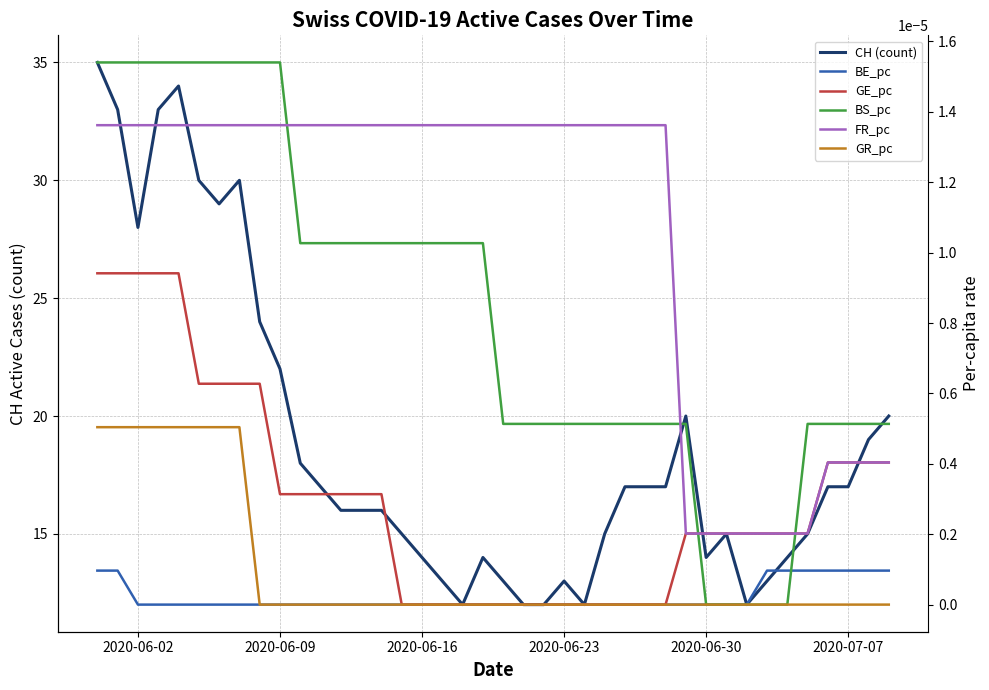

True or false: GR_pc has more than 1 interior local peaks.

False